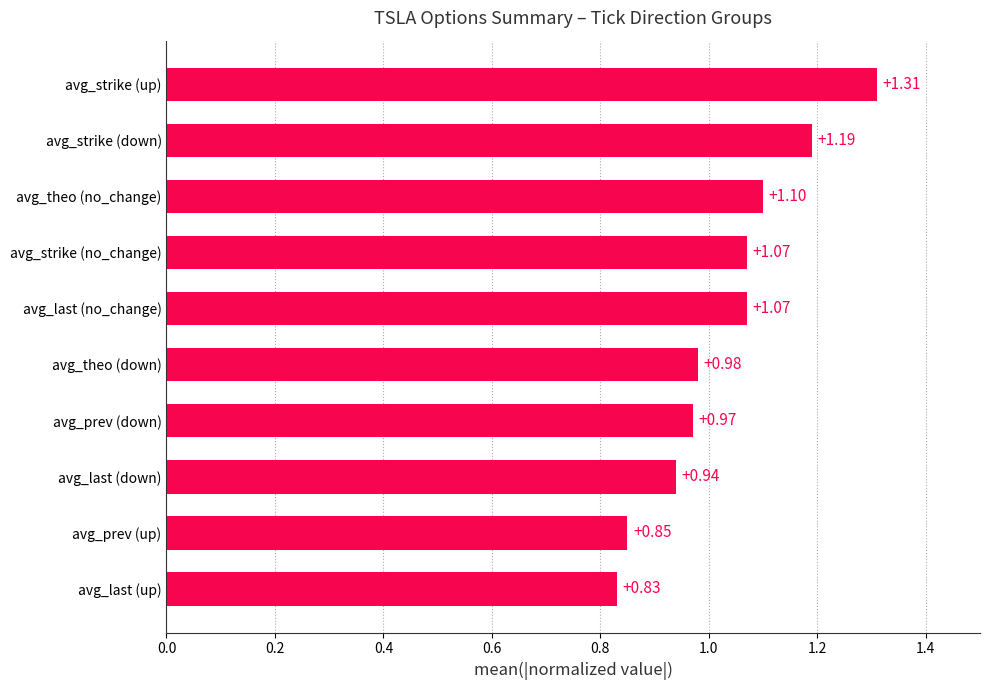

At which label is the value closest to 1?

avg_theo (down)